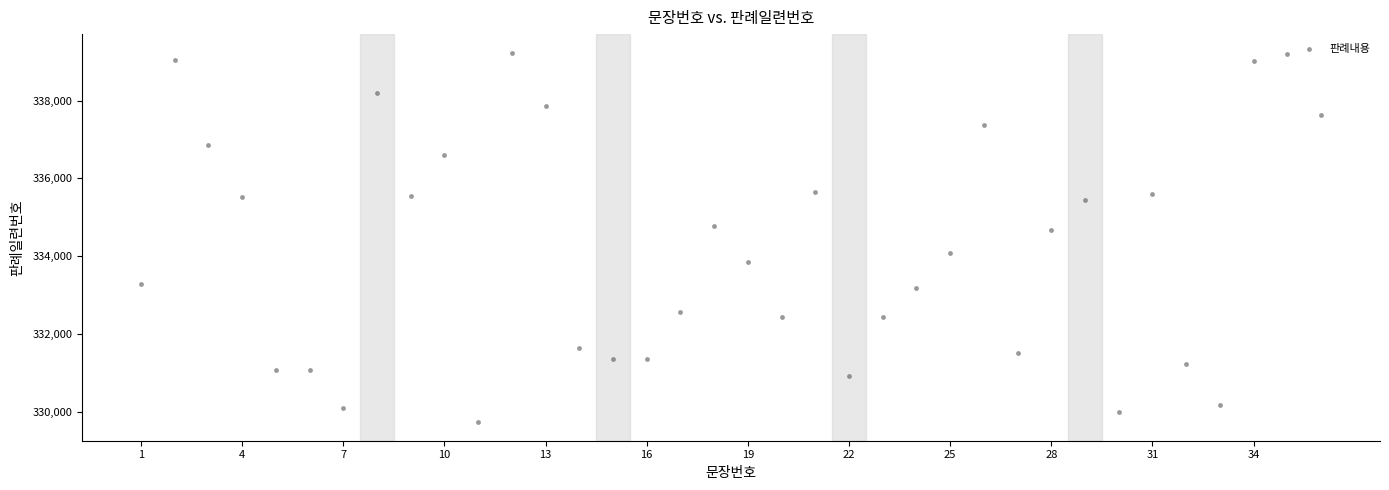

What is the range of Y values (max minus min)?

9493.3